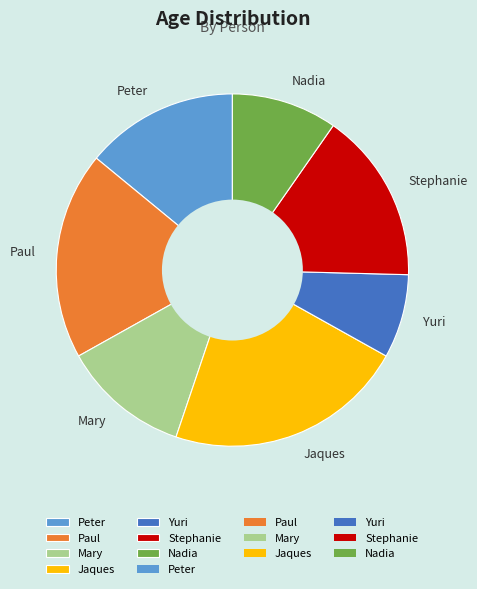

Between Jaques and Paul, which is larger?

Jaques